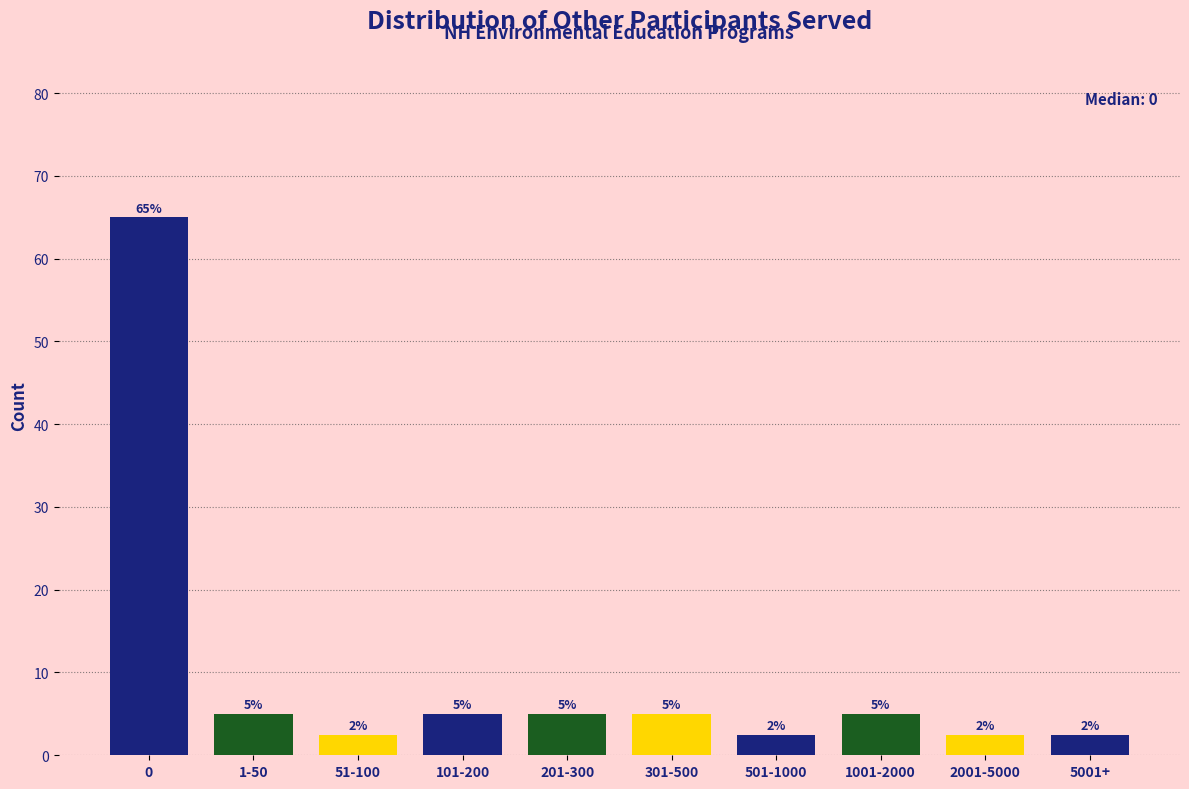

What is the greatest value displayed?

65.0